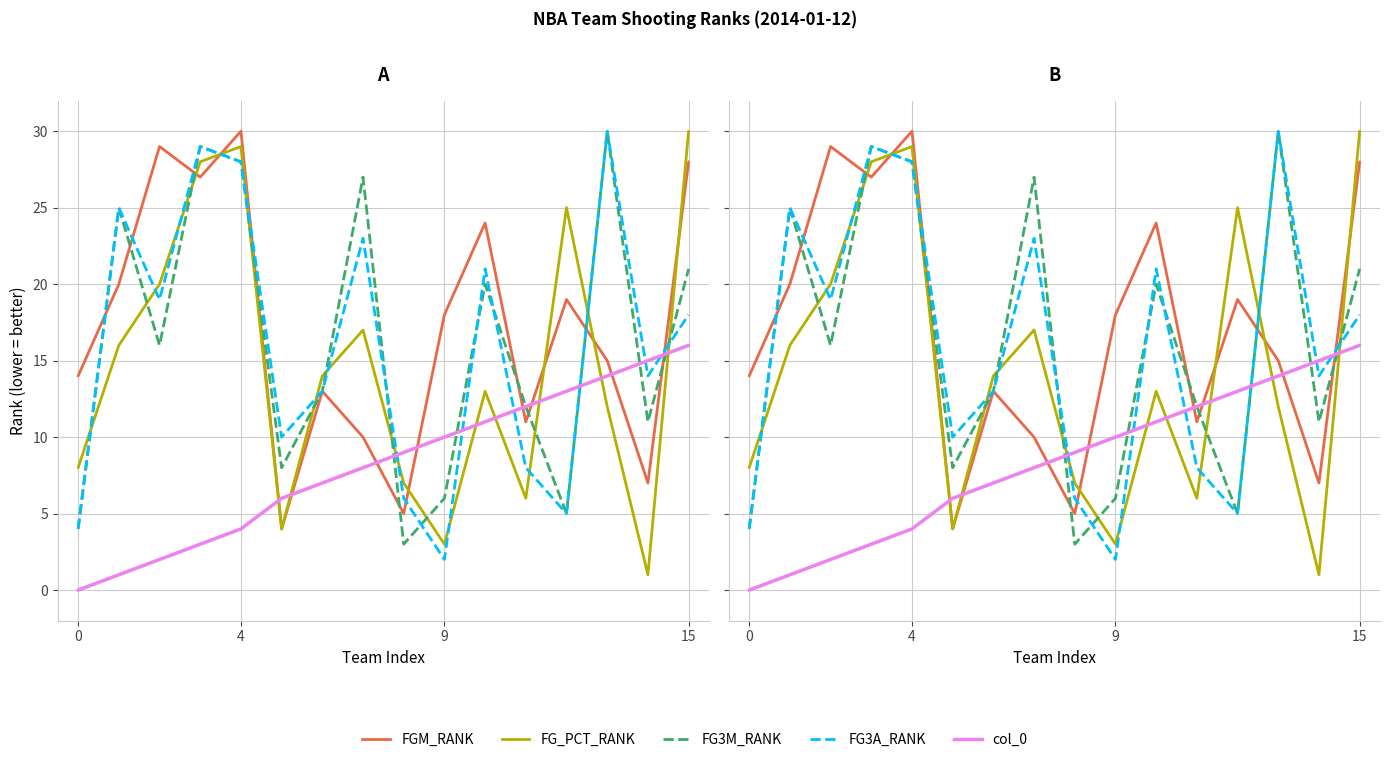

True or false: FGM_RANK and FG3A_RANK cross at least once.

True